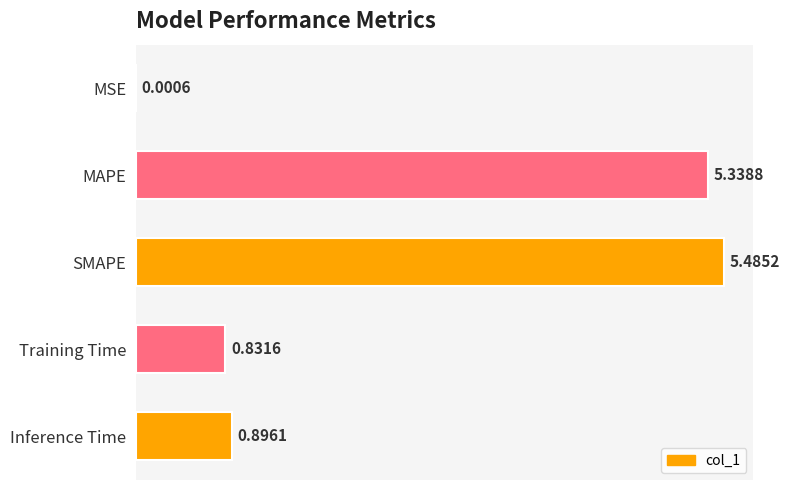

At which category does the chart reach its peak across all series?

SMAPE